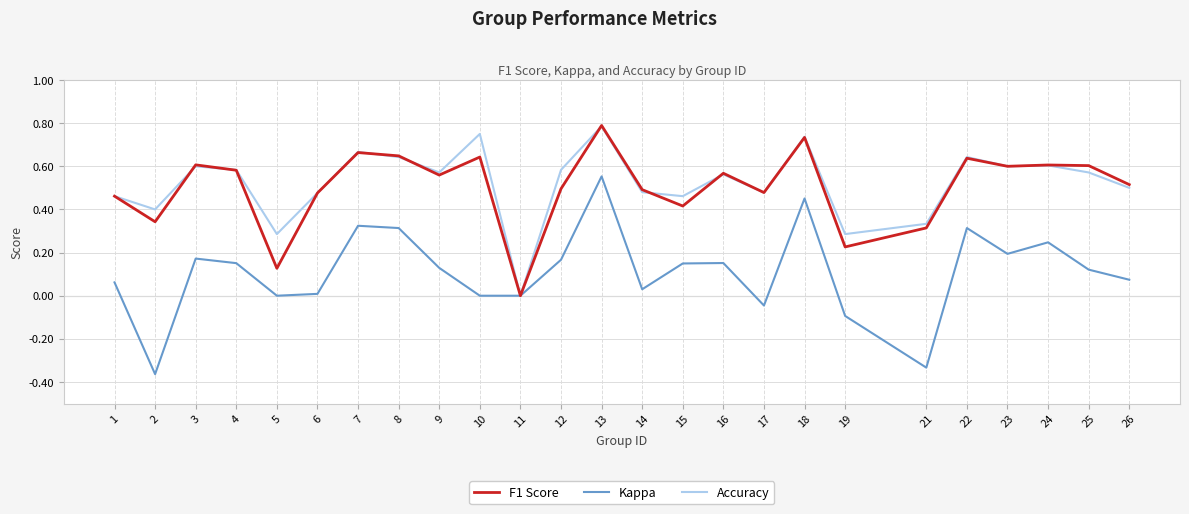

At which label does Accuracy reach its peak?

13